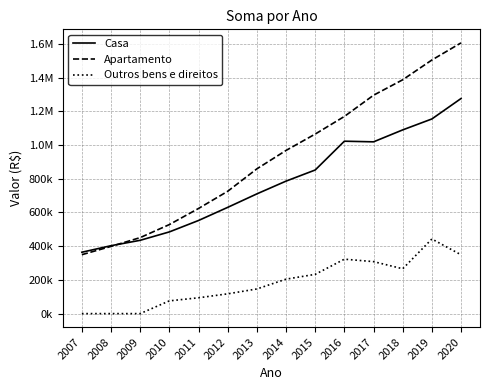

Is the value of Apartamento at 2014 greater than the value of Casa at 2020?

No